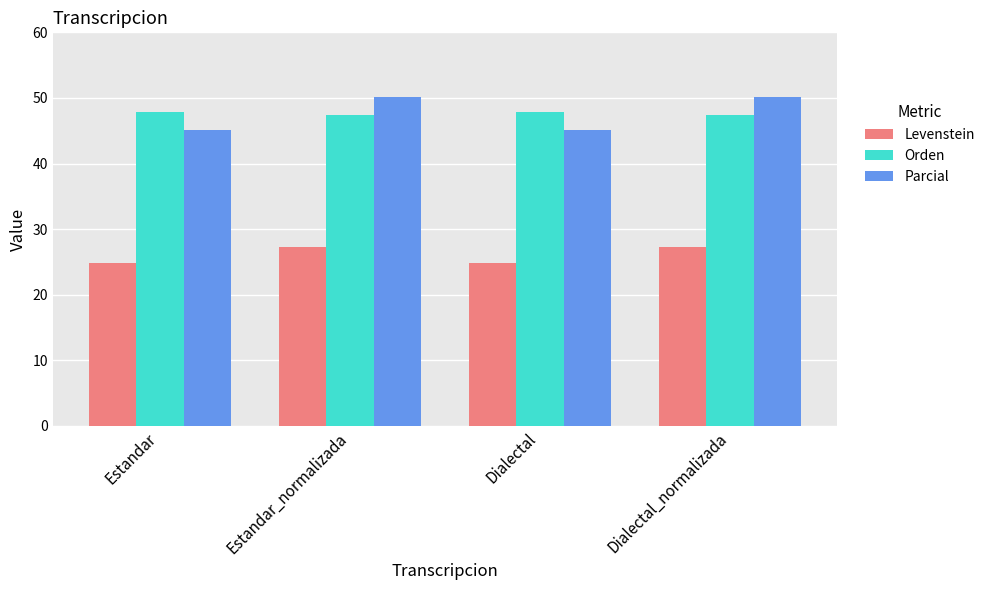

Reading right to left, extract all data points from this chart.

Levenstein: 27.3	24.8	27.3	24.8
Orden: 47.4	47.8	47.4	47.8
Parcial: 50.2	45.0	50.2	45.0